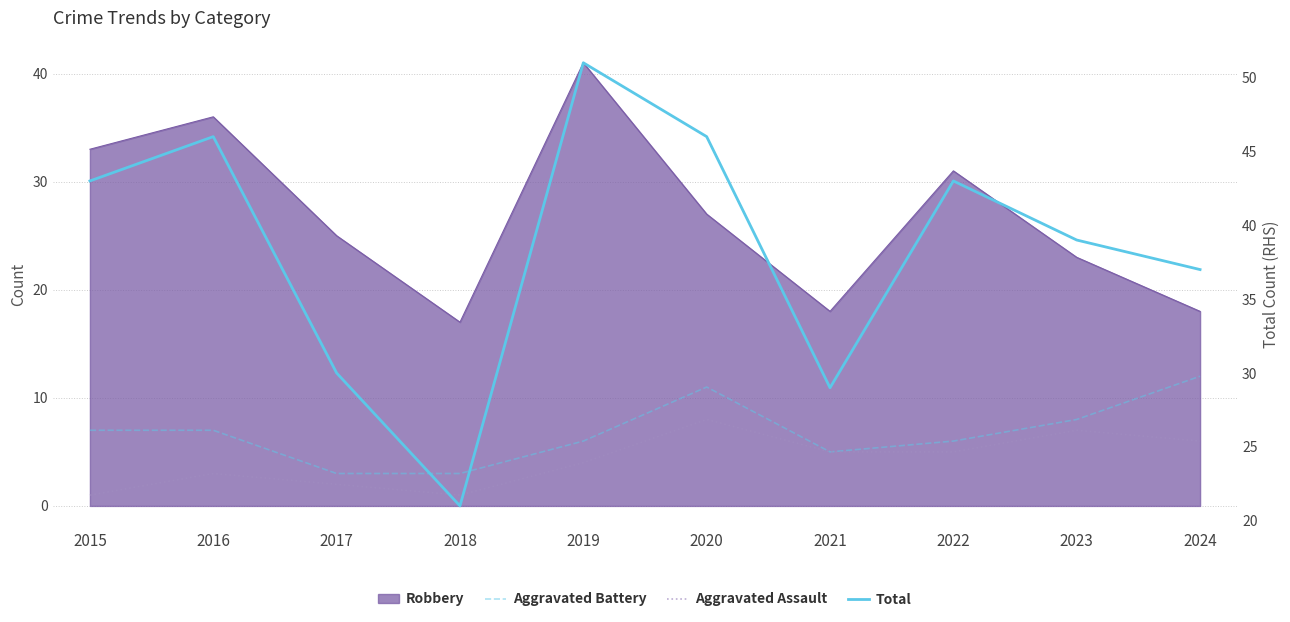

The value of Aggravated Battery at 2022 is 6. True or false?

True